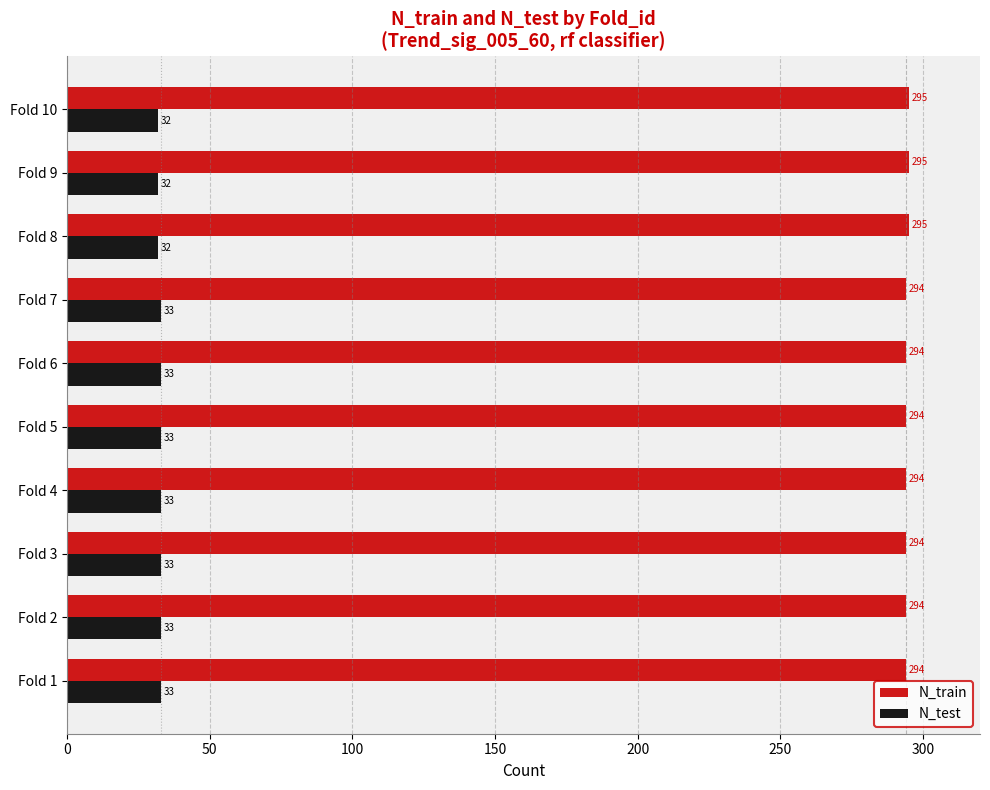

At how many categories does at least one series exceed 133?

10